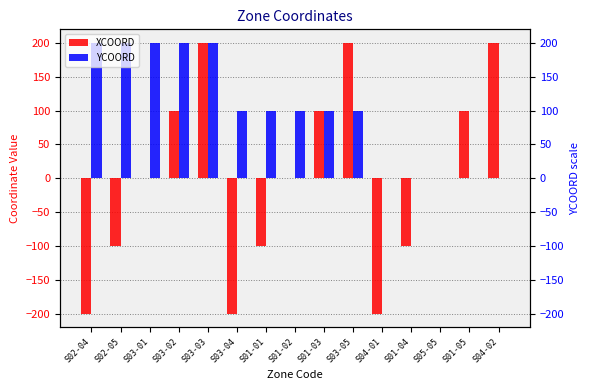

The YCOORD series shows 149 at S01-03. True or false?

False